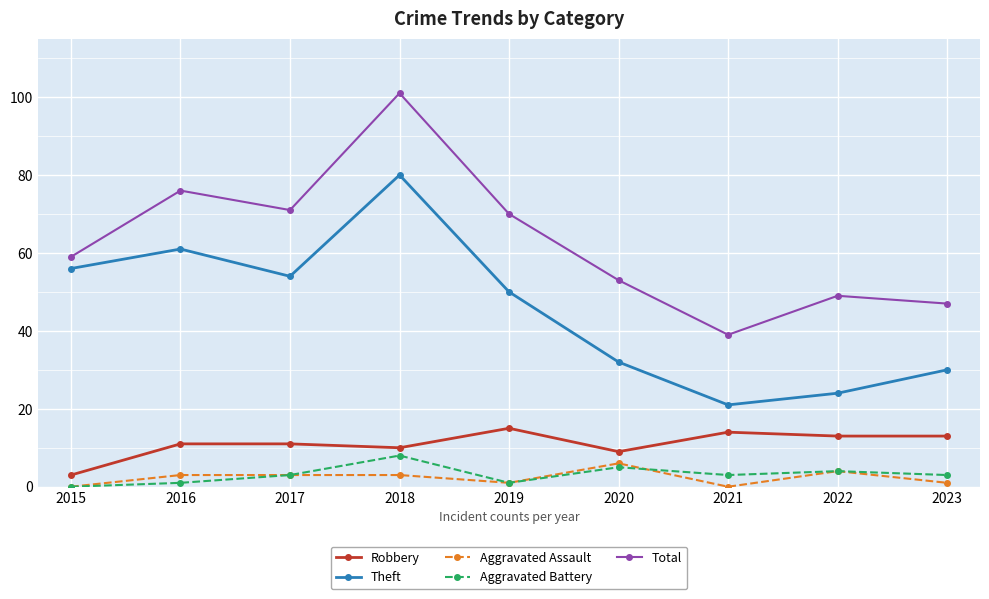

Does the chart have visible grid lines?

Yes